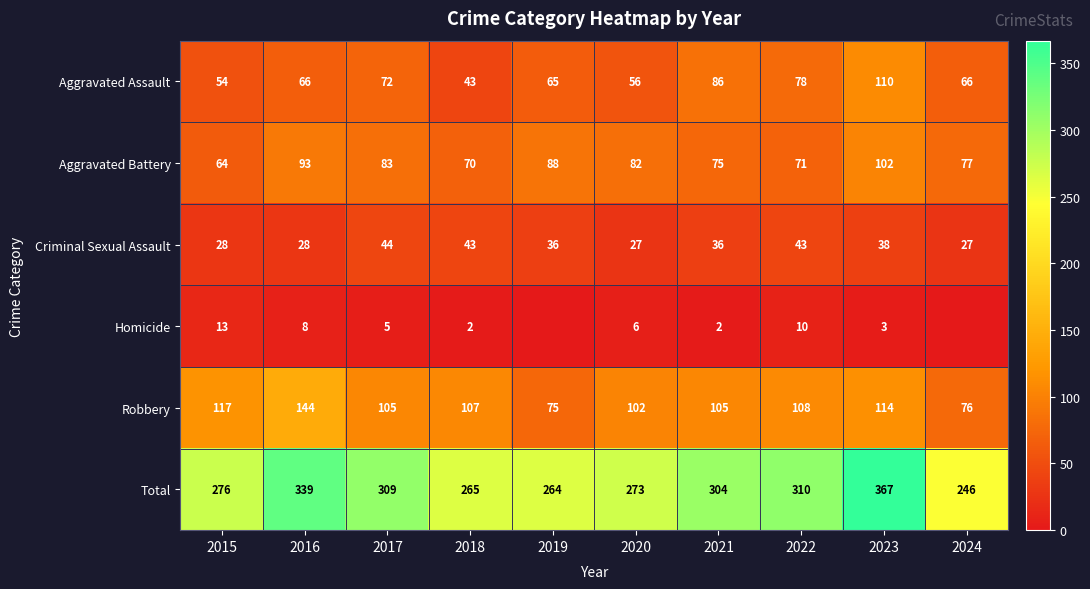

The value of Robbery at 2021 is 24. True or false?

False